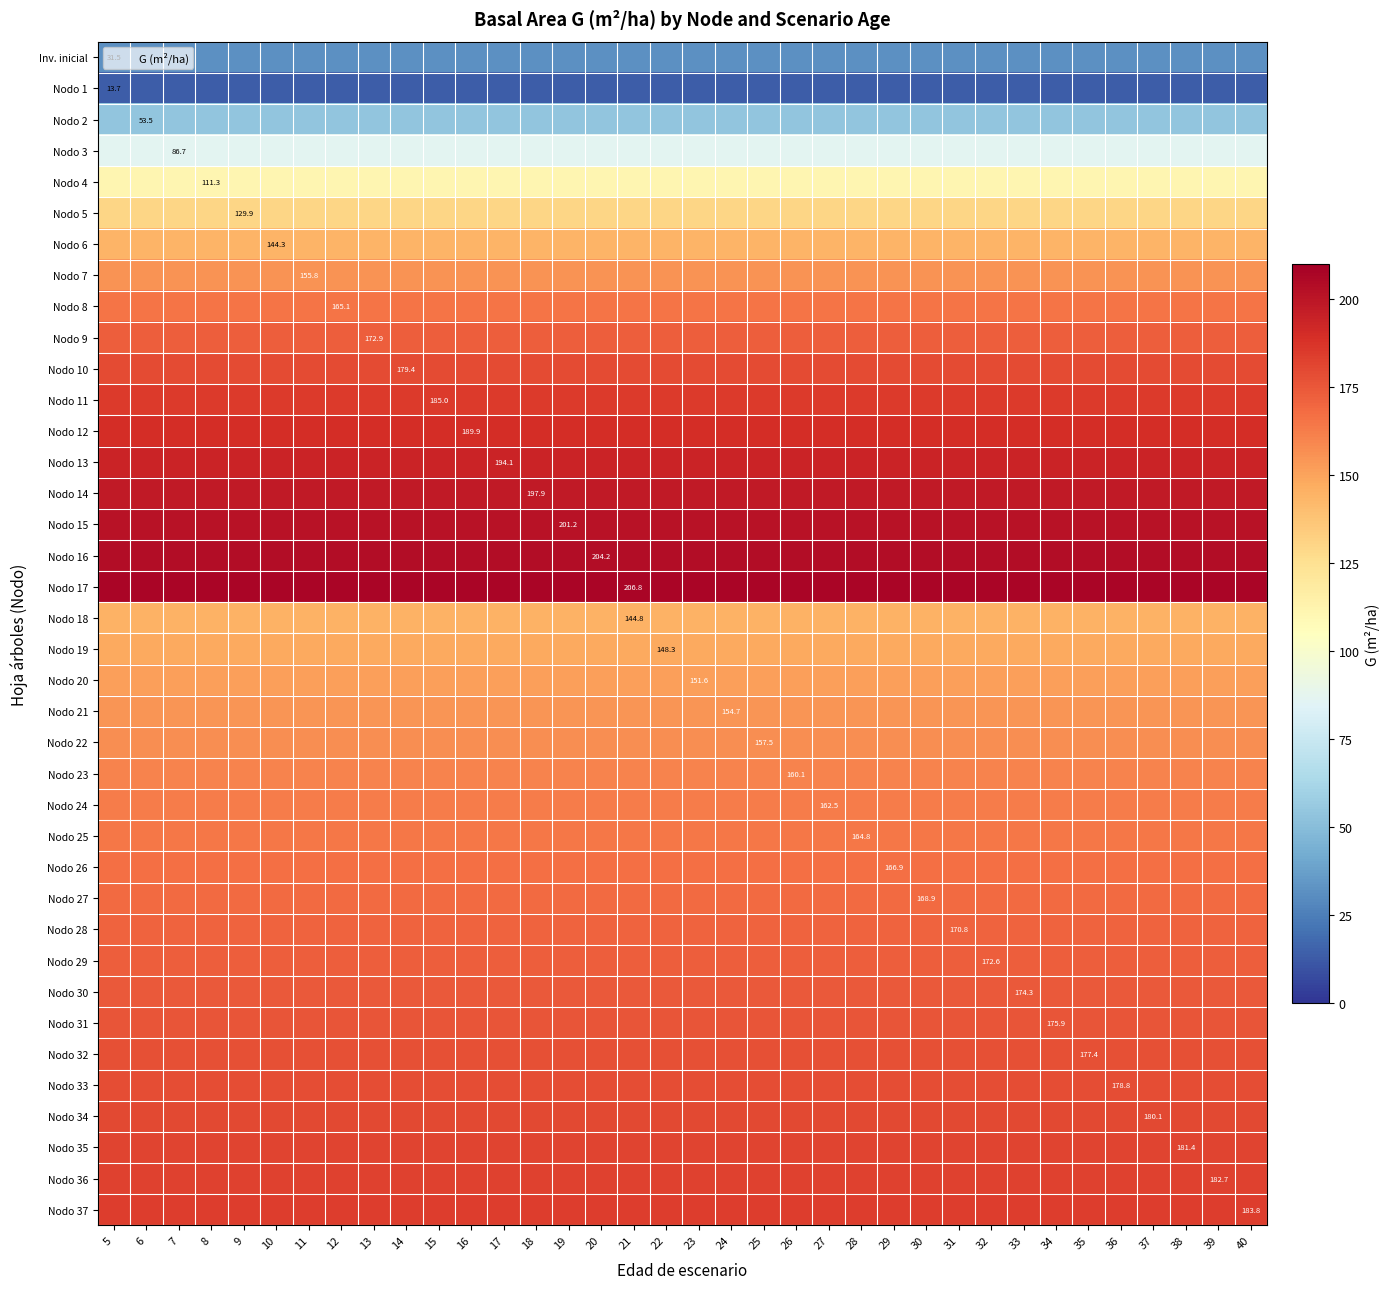

What is the sum of the row_8 values at 17 and 7?

330.2